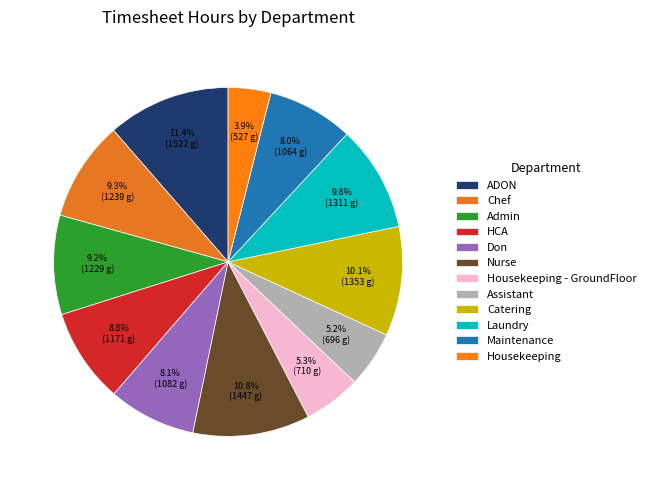

How many slices are in this pie chart?

12